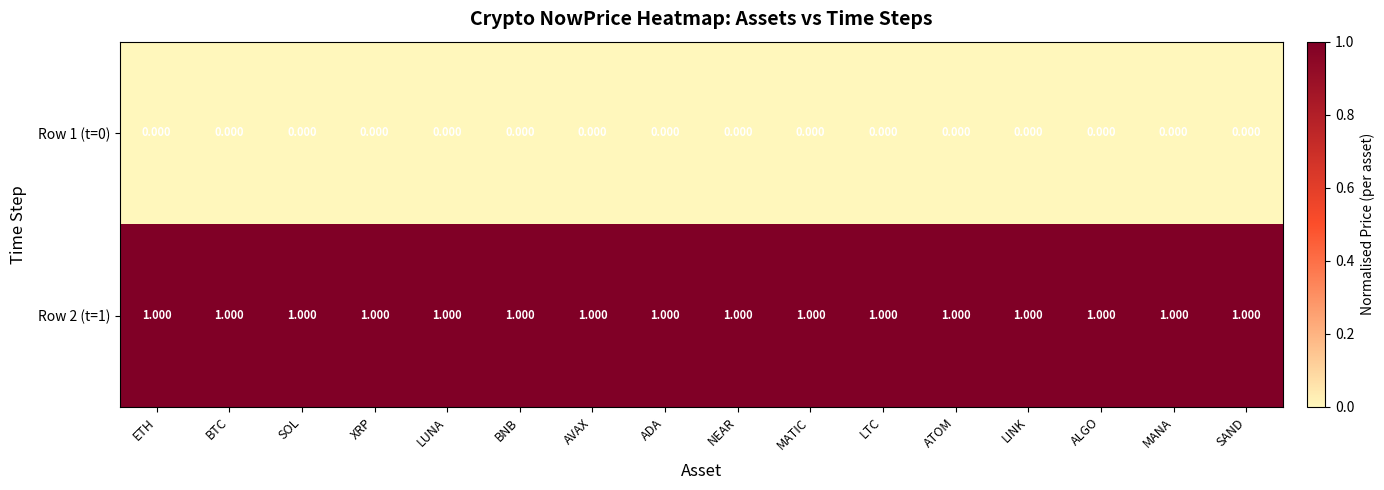

What is the maximum value shown in the chart?

1